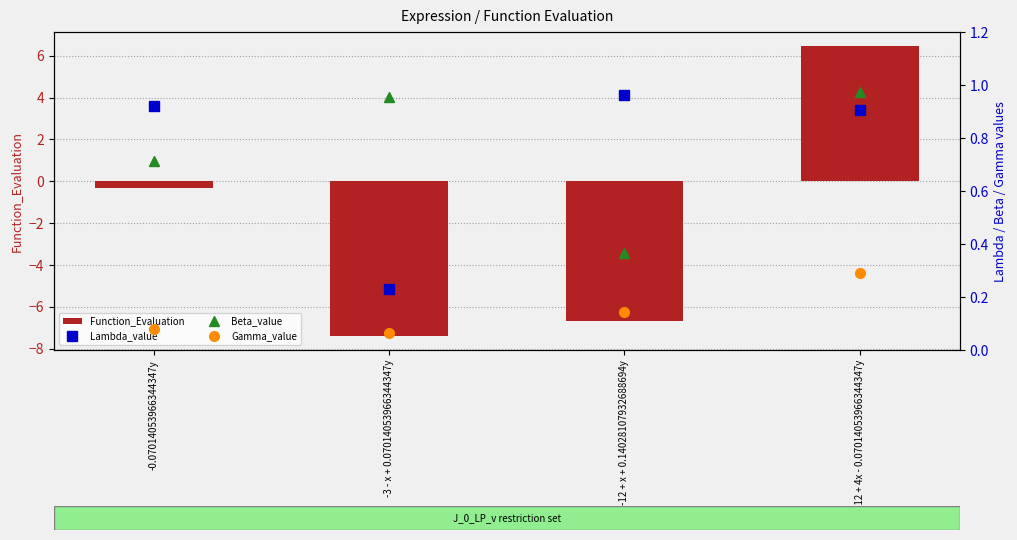

What is the label of the 1st bar from the left?

-0.07014053966344347y